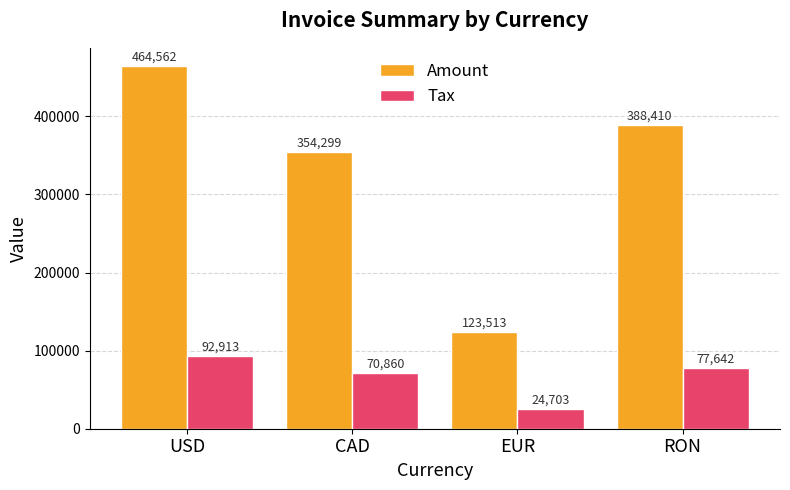

The Tax series shows 113421.8 at RON. True or false?

False